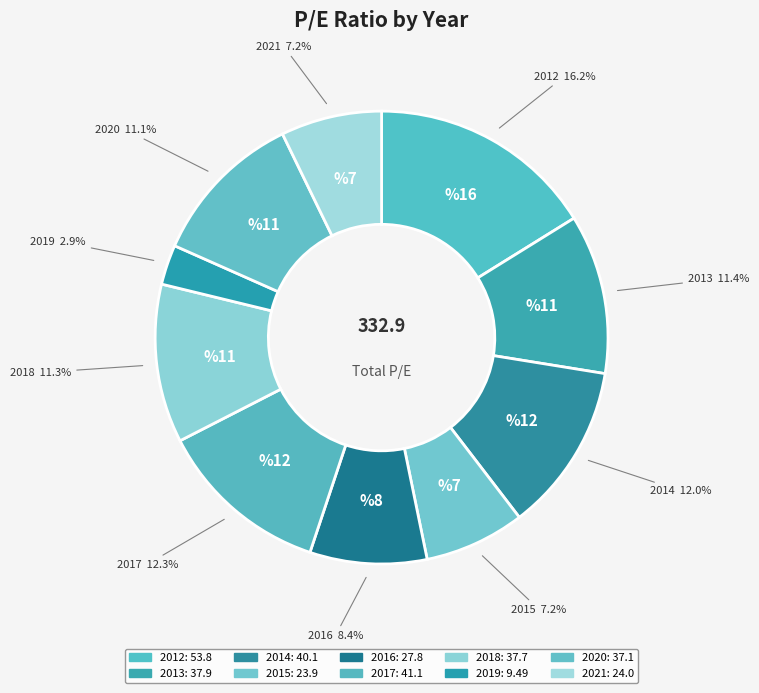

Count the number of slices in the pie.

10